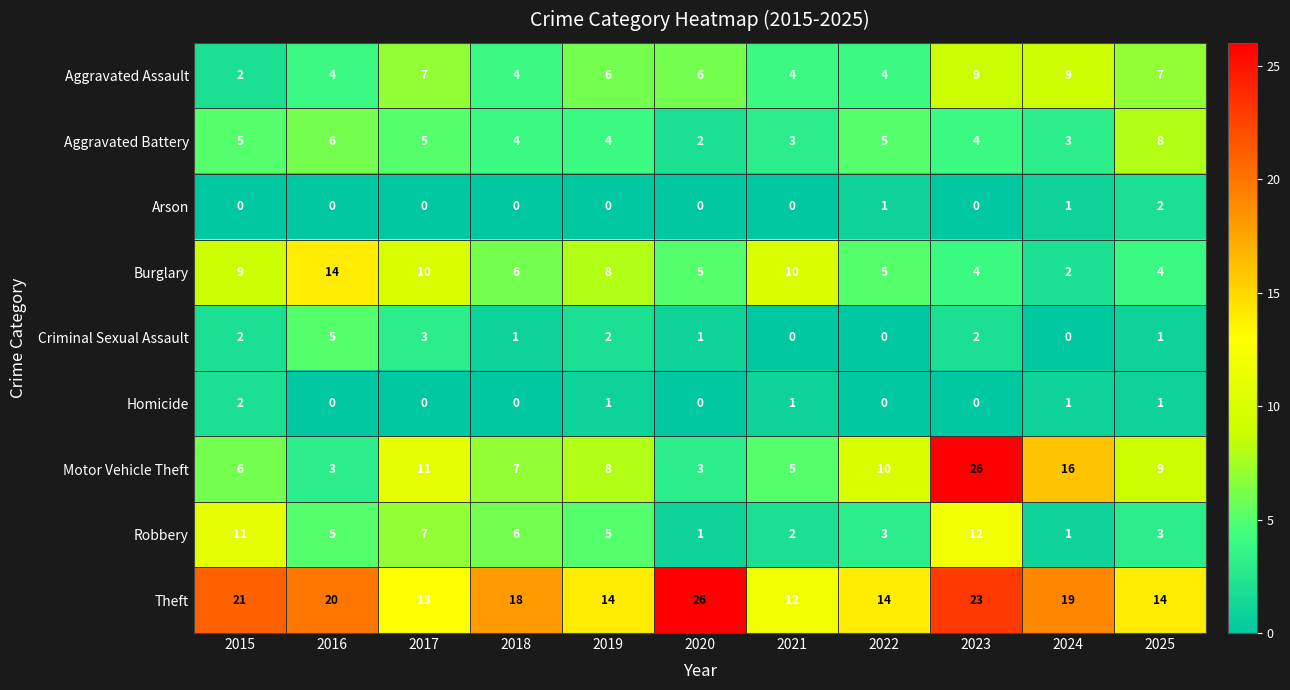

What is the difference between the Criminal Sexual Assault values at 2023 and 2016?

3